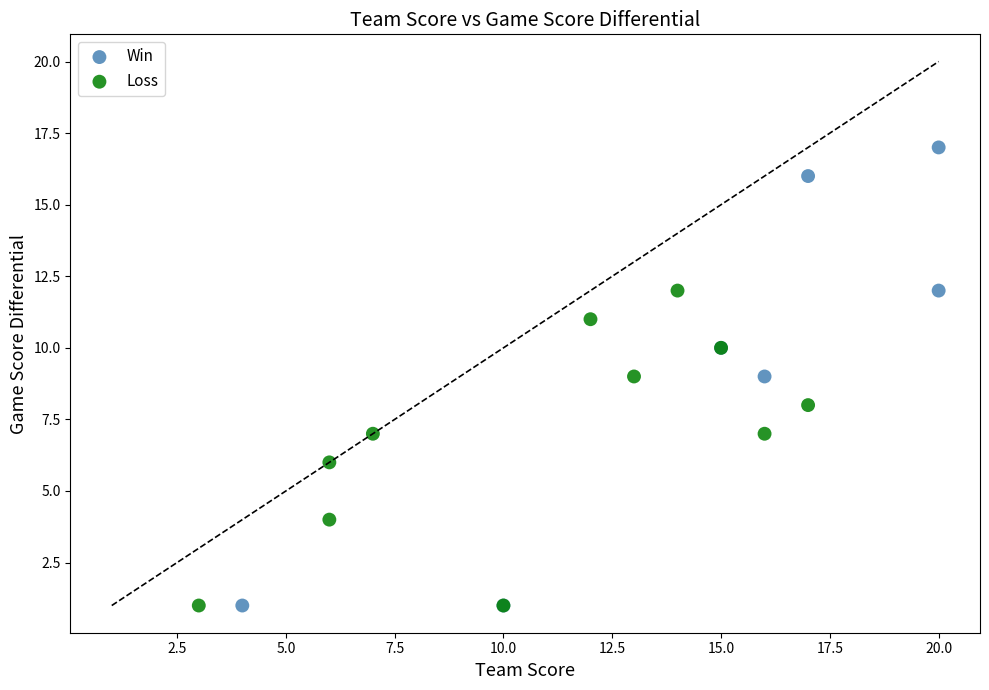

Which series has the widest spread of Y values?

Win